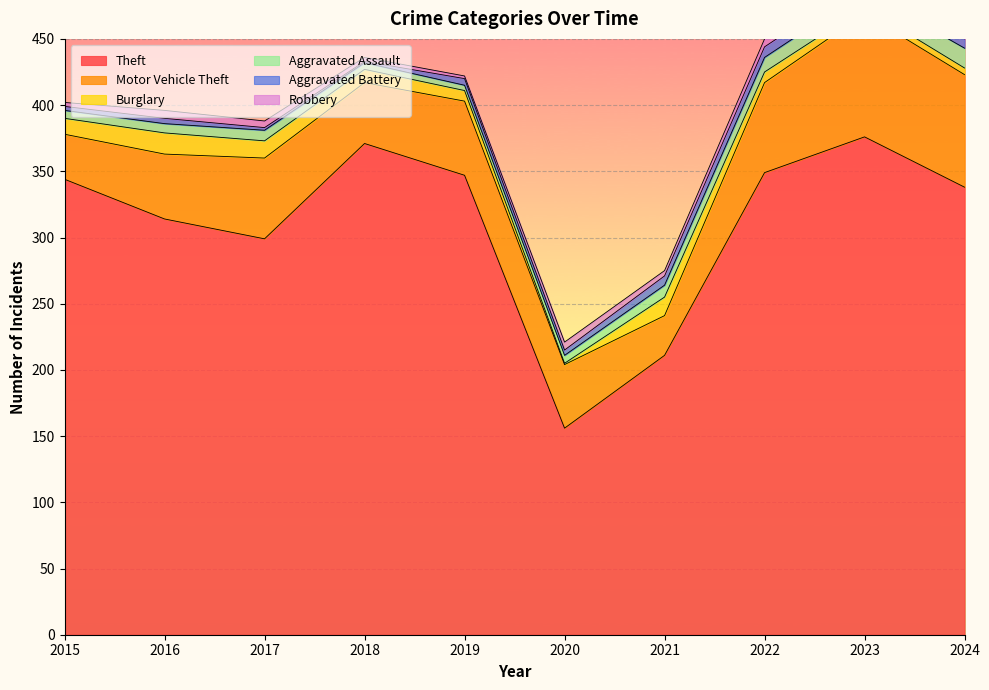

True or false: Robbery has a value of 1 at 2019.

False